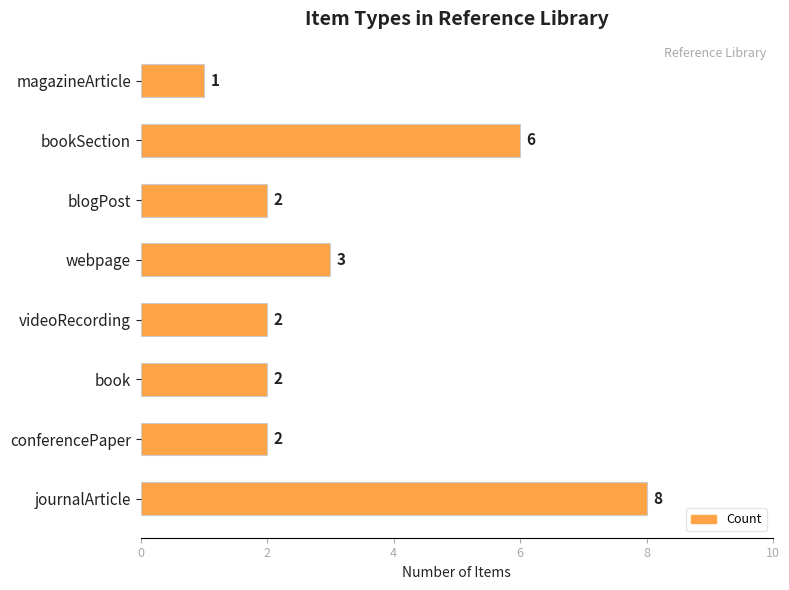

Reading bottom to top, list all the values displayed in this chart.

journalArticle=8	conferencePaper=2	book=2	videoRecording=2	webpage=3	blogPost=2	bookSection=6	magazineArticle=1